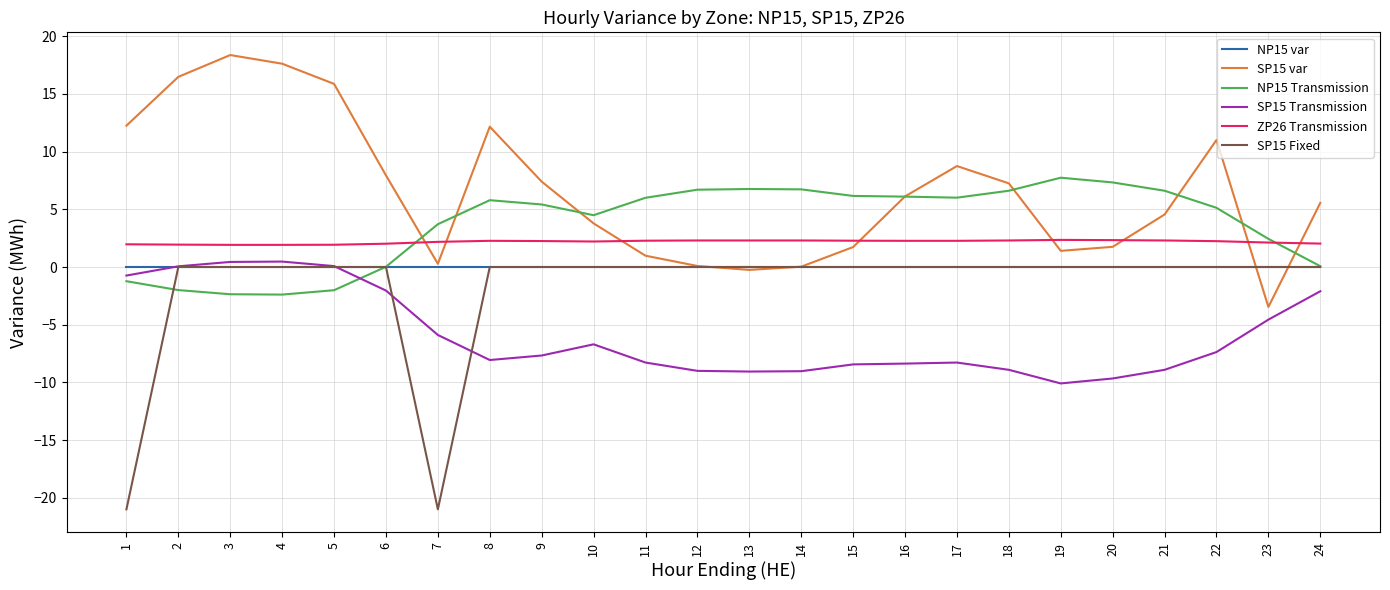

Which series has the largest total across all categories?

SP15 var